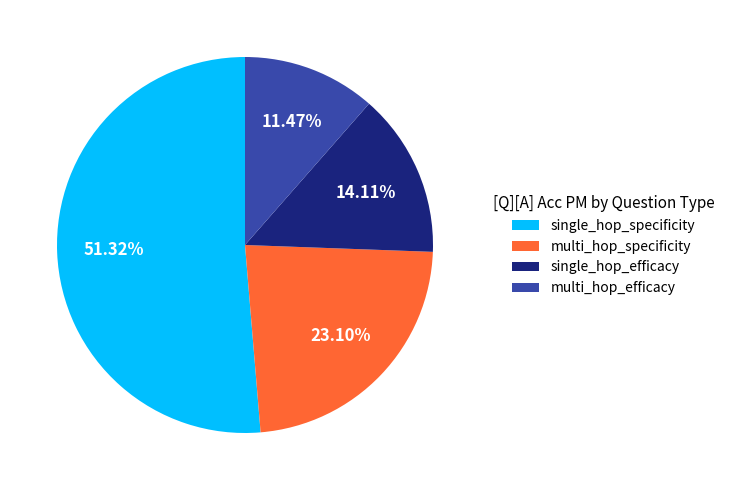

Count the number of slices in the pie.

4